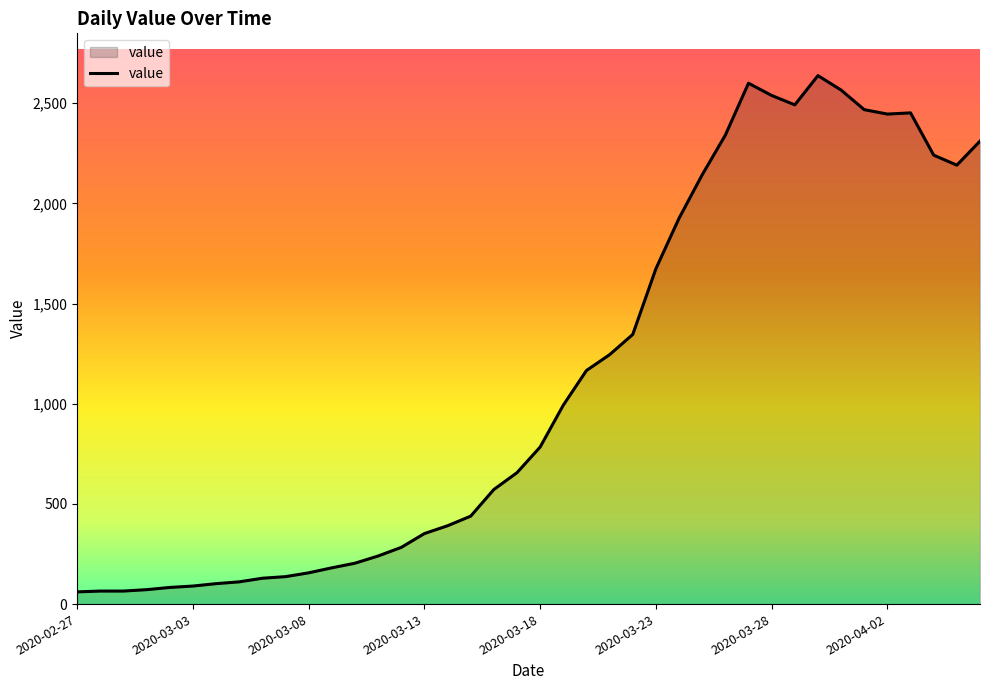

What is the minimum value shown in the chart?

61